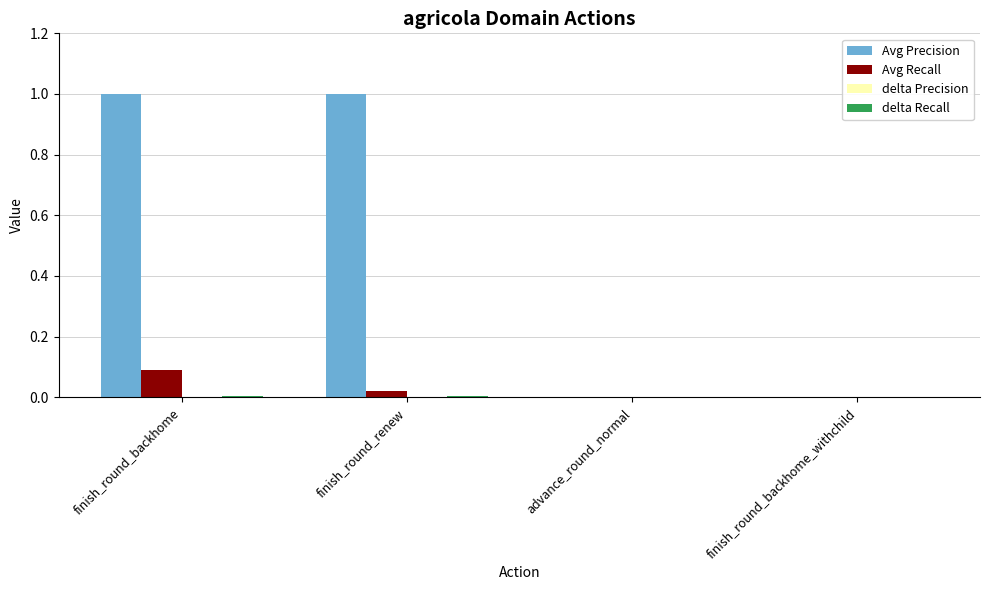

The value of Avg Precision at advance_round_normal is 0.4. True or false?

False